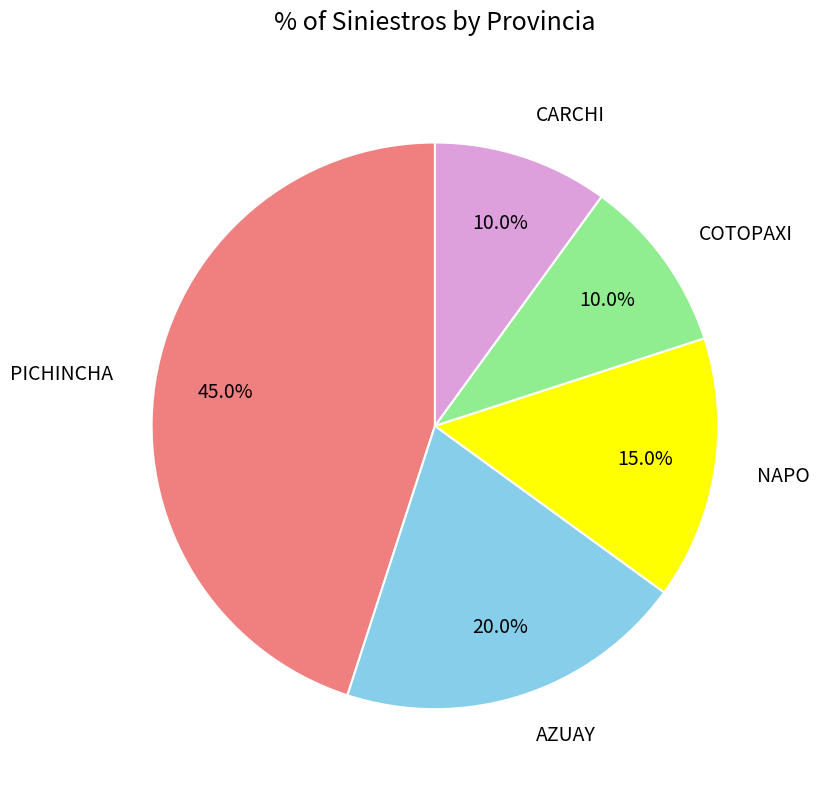

Is COTOPAXI the majority of the pie?

No